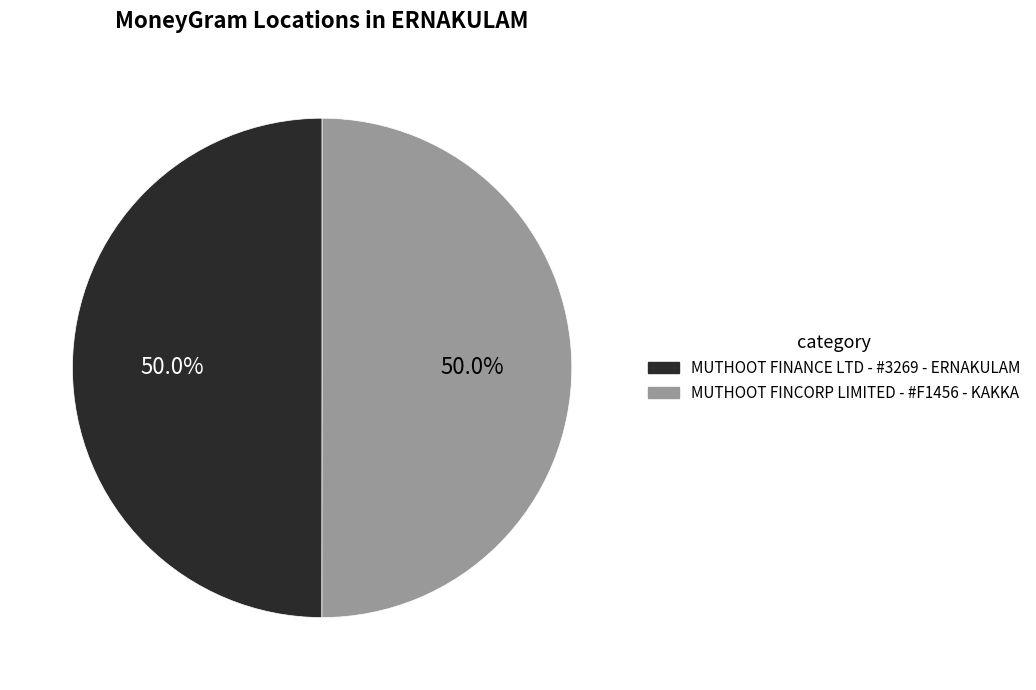

To the nearest percent, what is the combined percentage of MUTHOOT FINANCE LTD - #3269 - ERNAKULAM and MUTHOOT FINCORP LIMITED - #F1456 - KAKKA?

100%